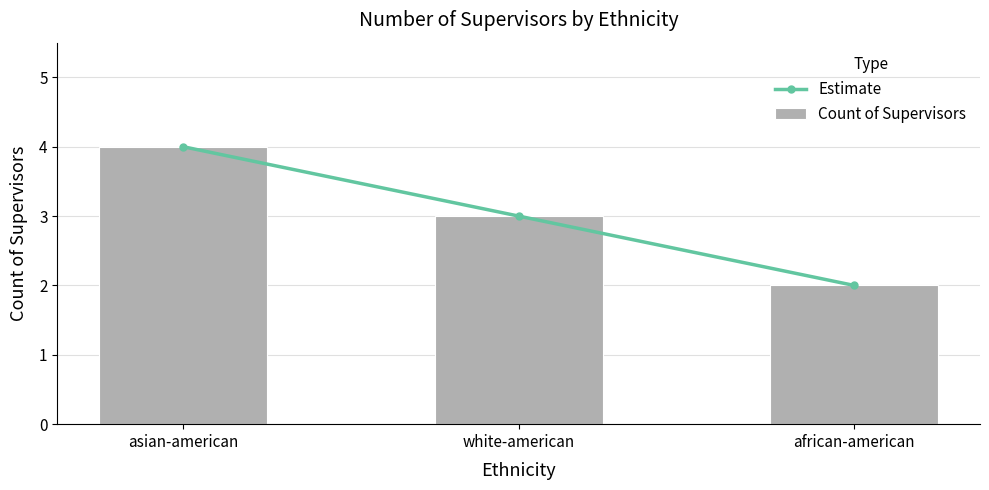

List the labels in order of Count of Supervisors value, smallest first.

african-american, white-american, asian-american